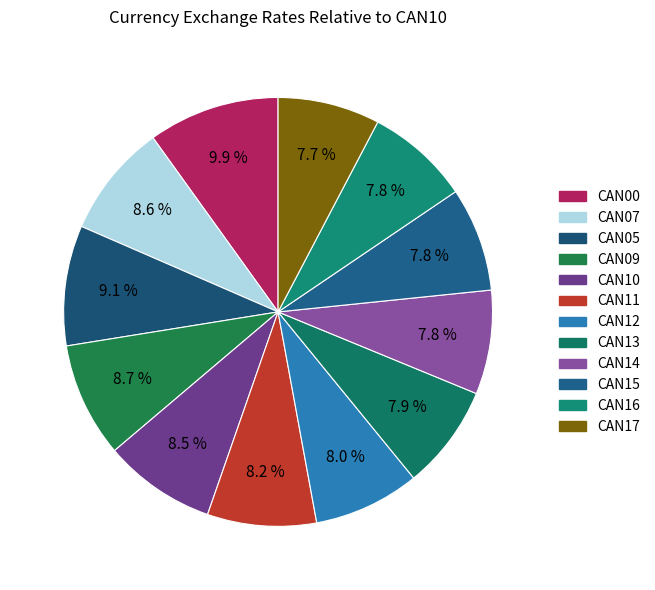

Do CAN17 and CAN13 together represent more than half of the pie?

No